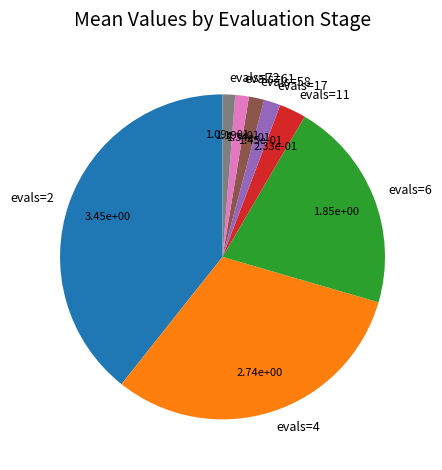

Which category has the biggest portion of the pie?

evals=2